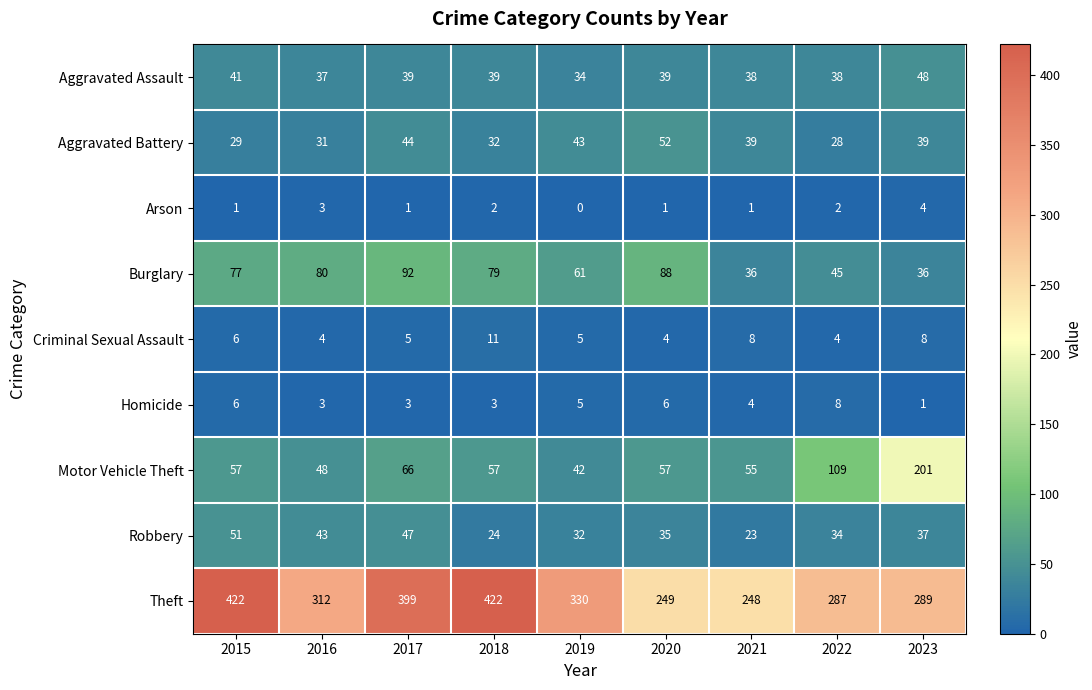

Which series changed the most between 2015 and 2021?

Theft